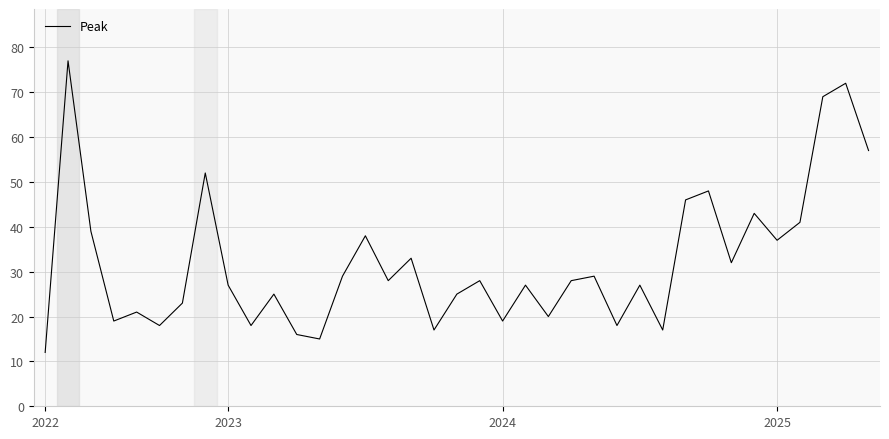

What is the minimum value shown in the chart?

12